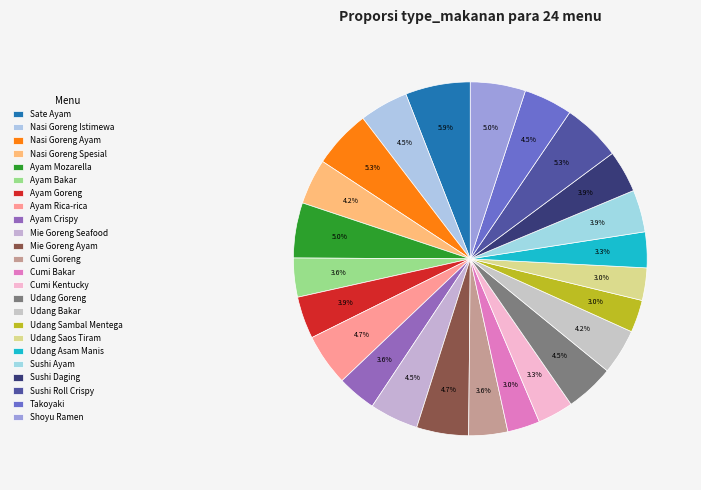

Which has a higher value, Nasi Goreng Spesial or Sushi Ayam?

Nasi Goreng Spesial